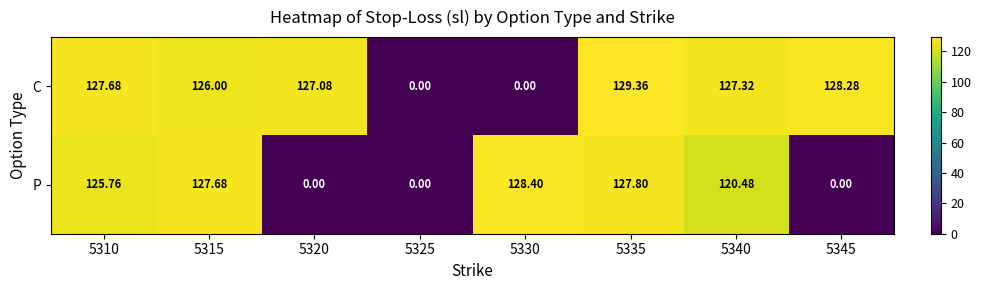

List the series in order of their peak value, highest first.

C, P